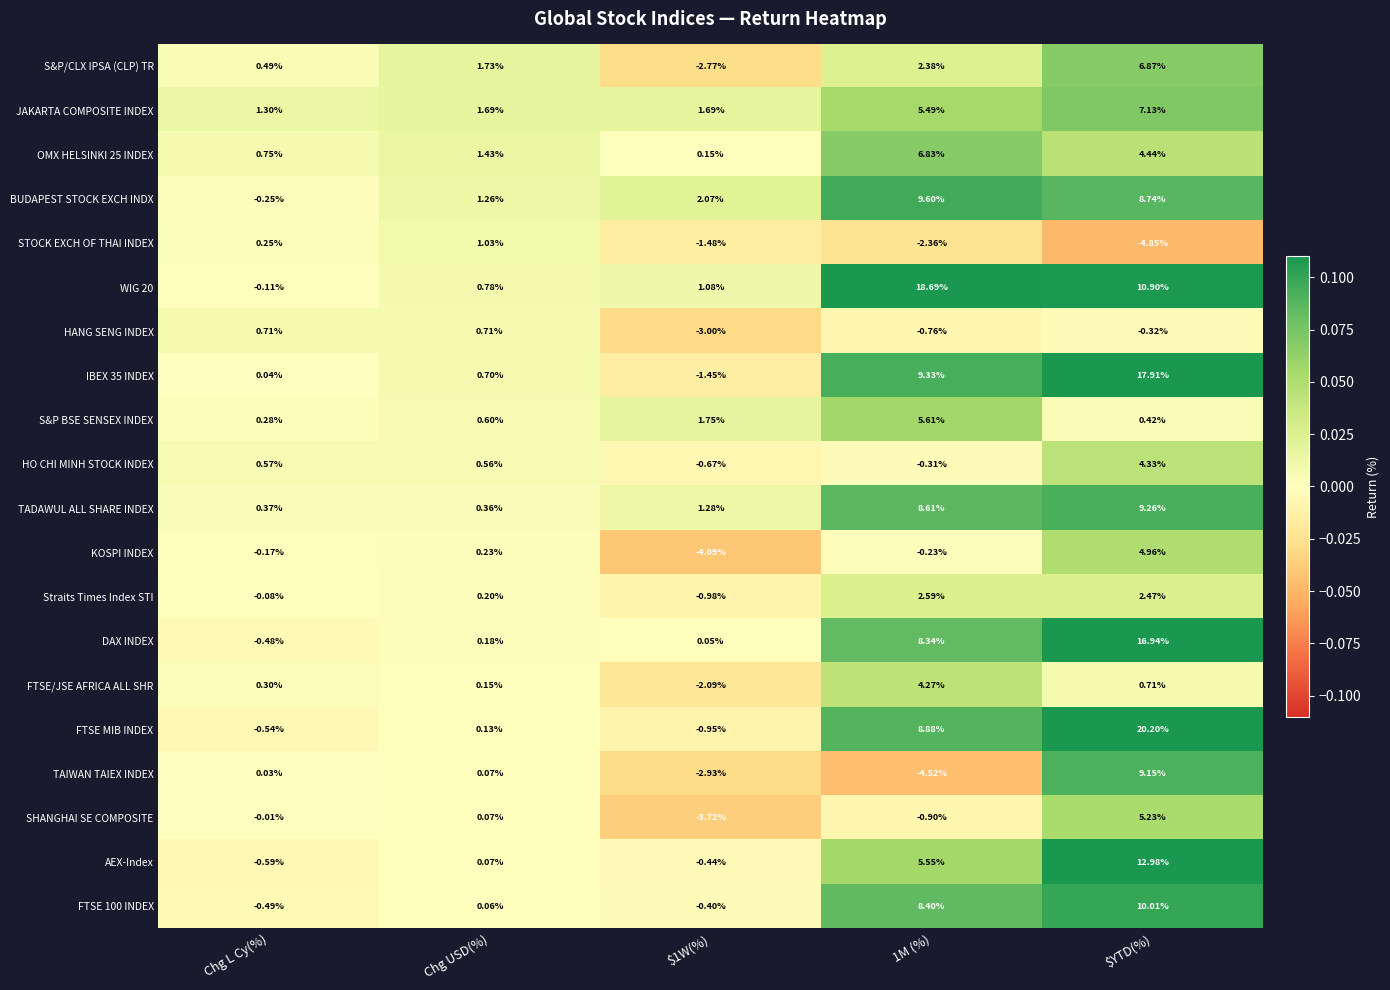

Is the value of TAIWAN TAIEX INDEX at 1M (%) greater than the value of FTSE/JSE AFRICA ALL SHR at Chg L Cy(%)?

No